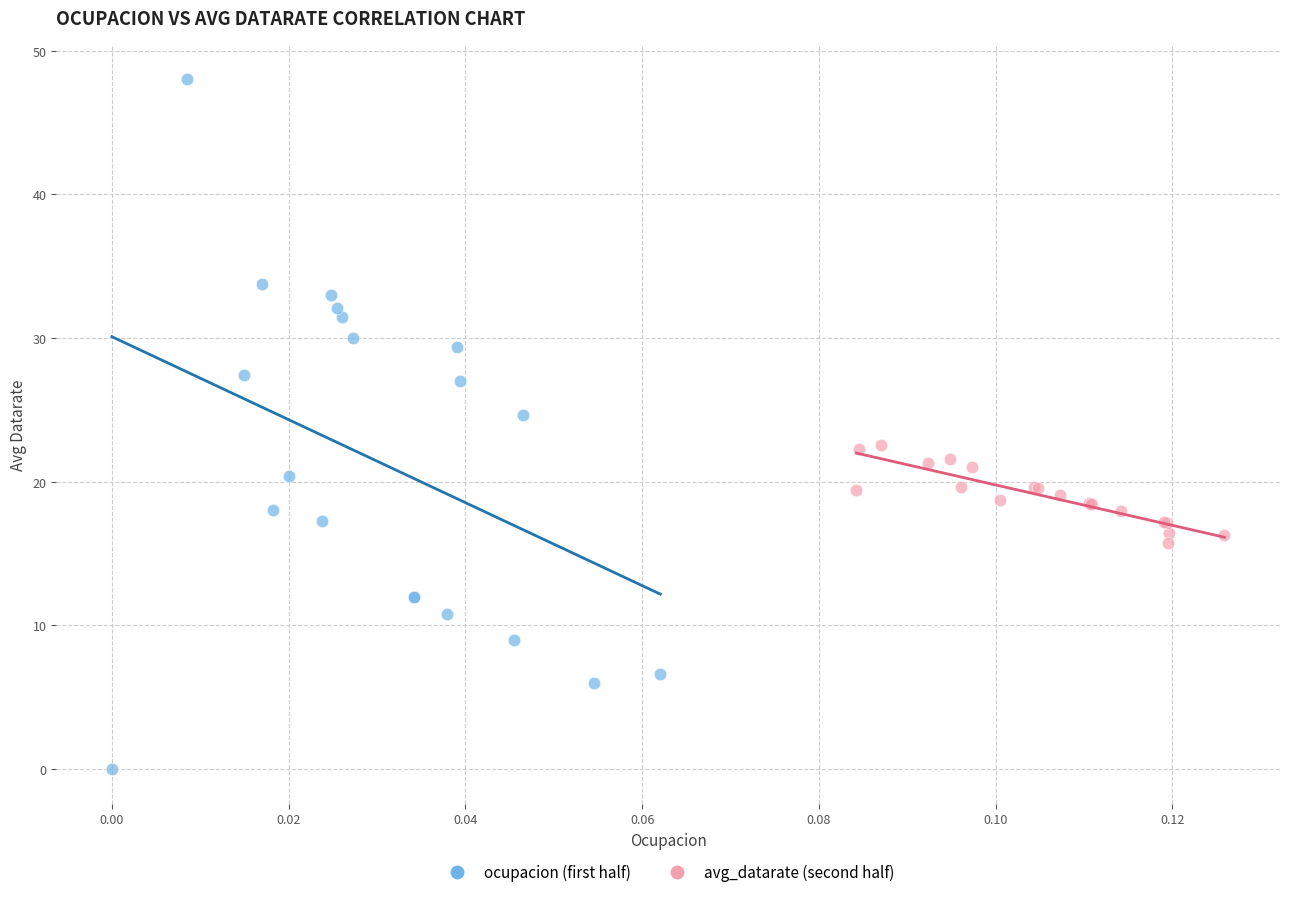

Which series reaches the minimum Y coordinate?

ocupacion (first half)